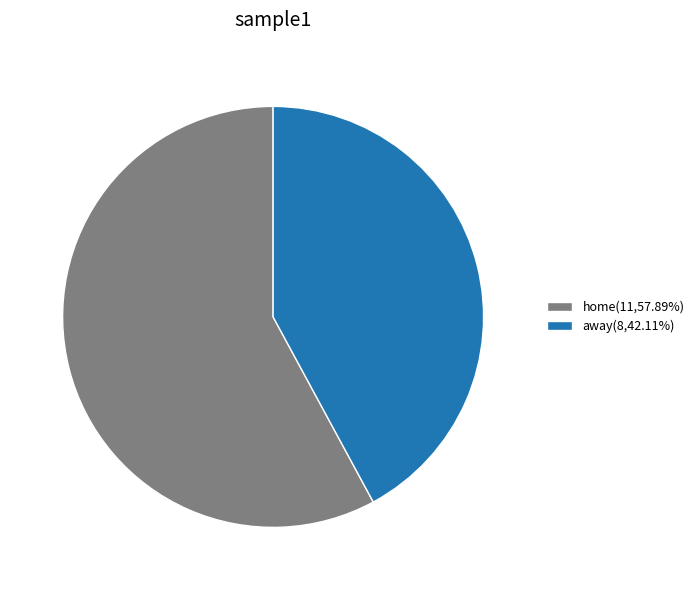

What is the ratio of the value at away to the value at home?

0.7